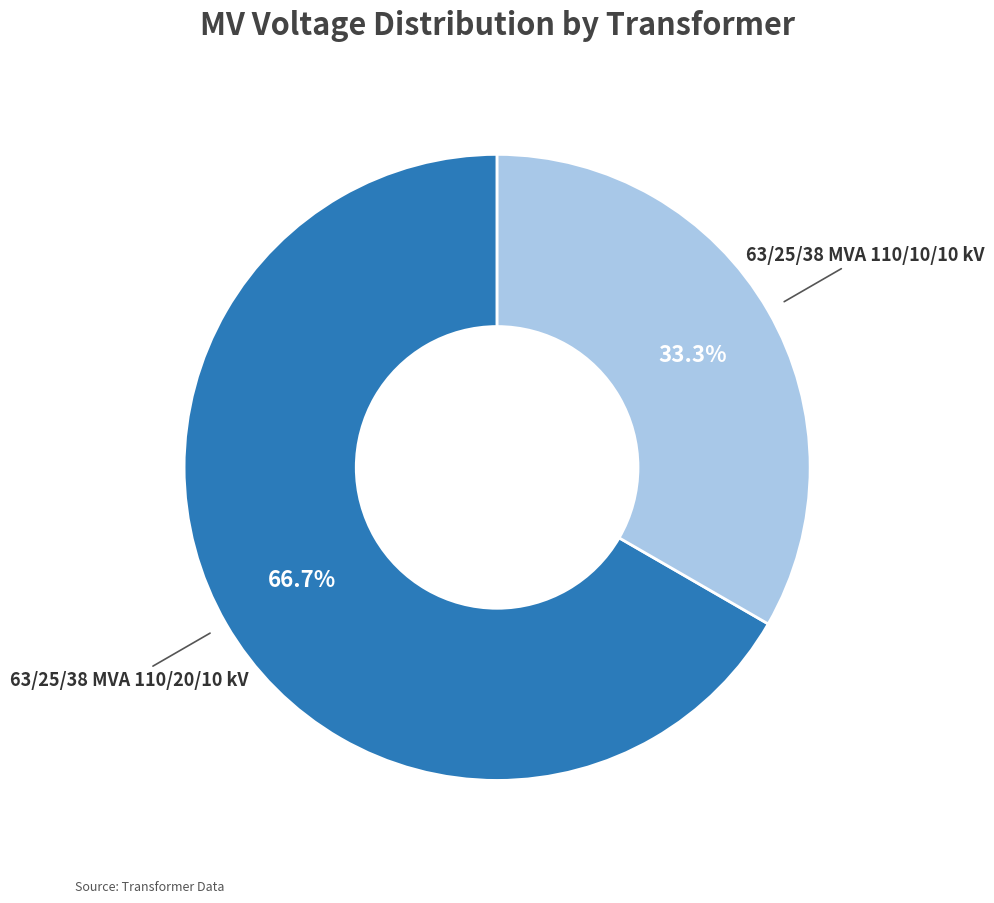

Is there any slice that represents more than half of the pie?

Yes